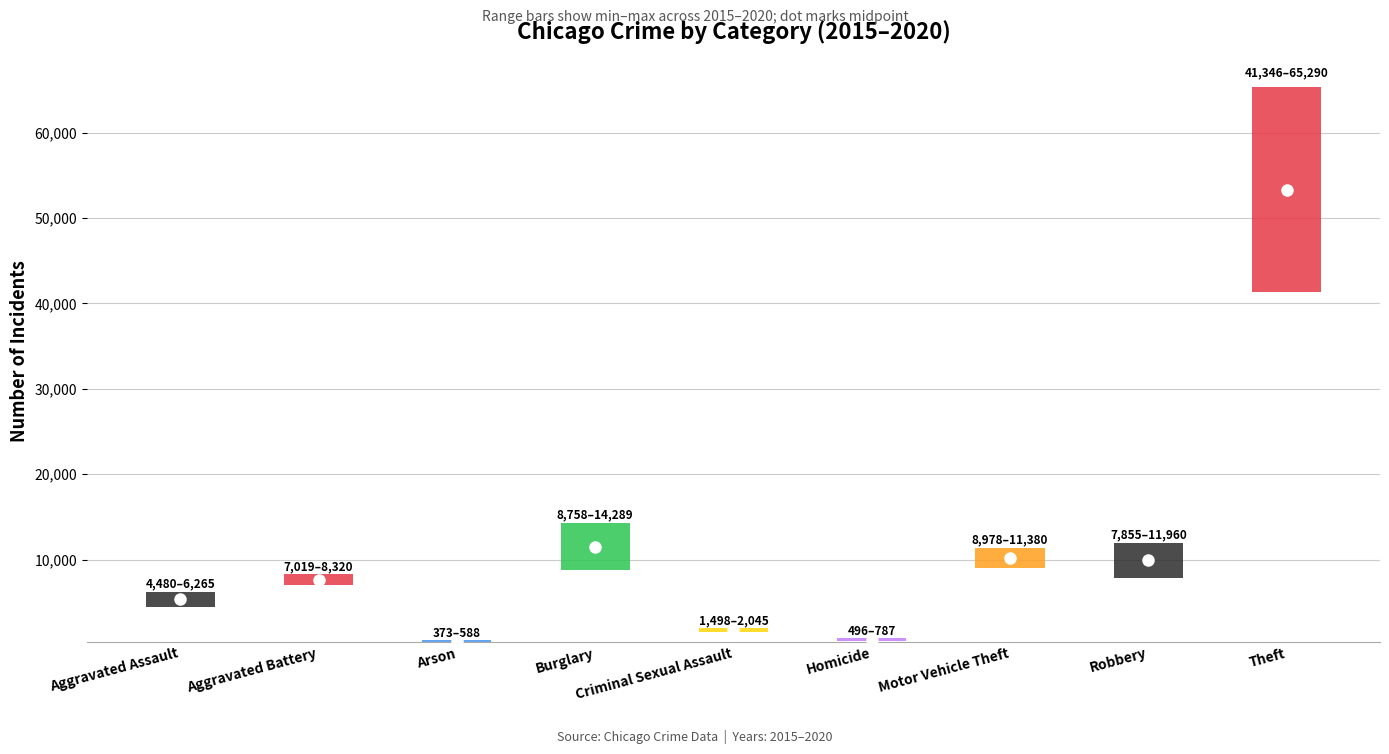

What is the difference between the 2020 values at Criminal Sexual Assault and Theft?

39848